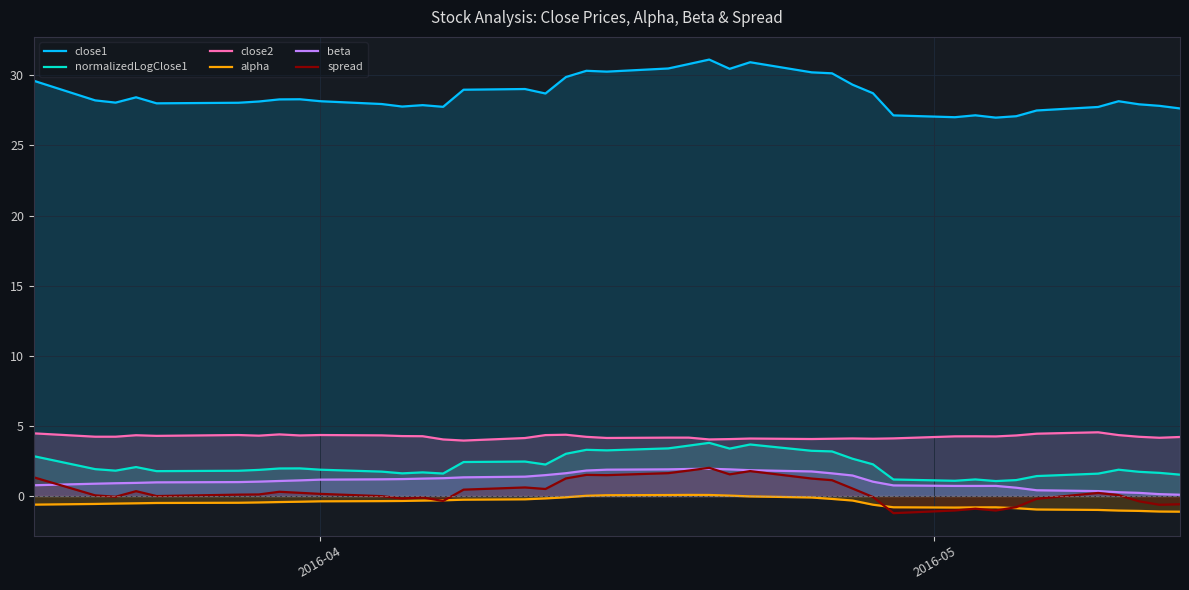

True or false: beta has more than 2 points higher than both neighbors.

False